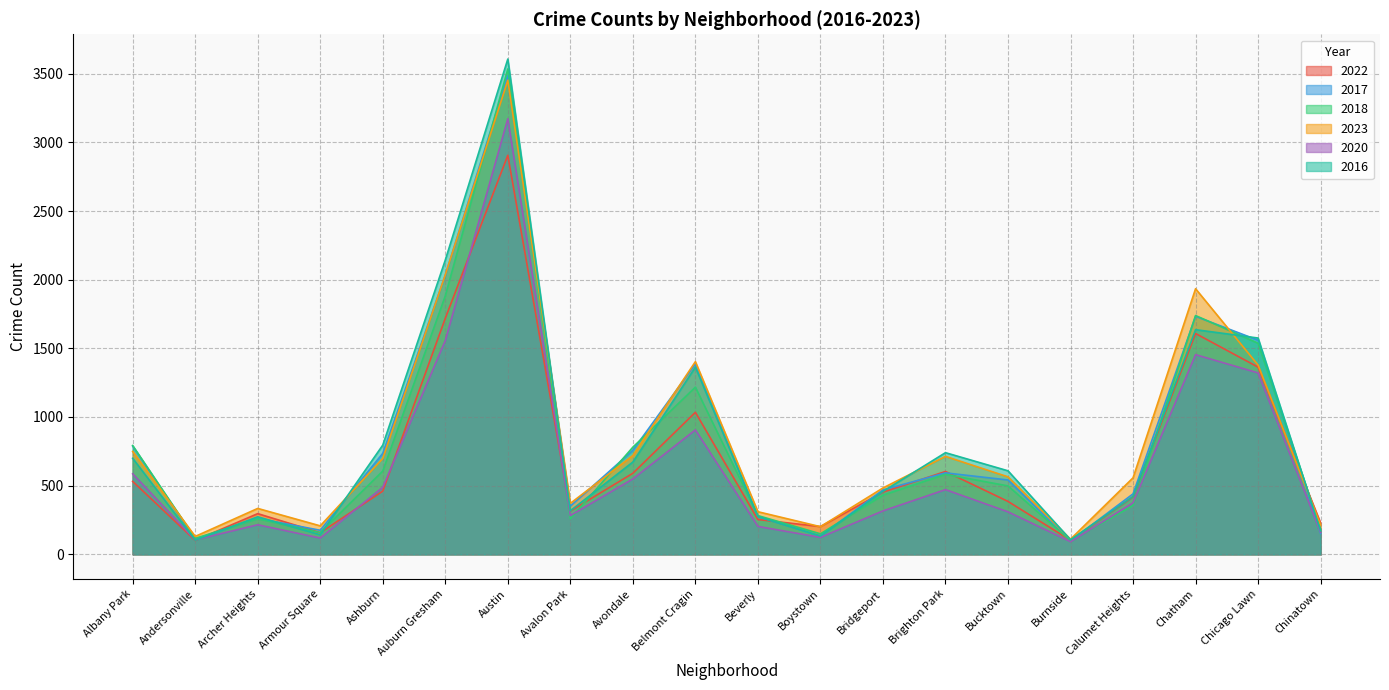

What is the value of the 2022 point at the 8th from the left?

315